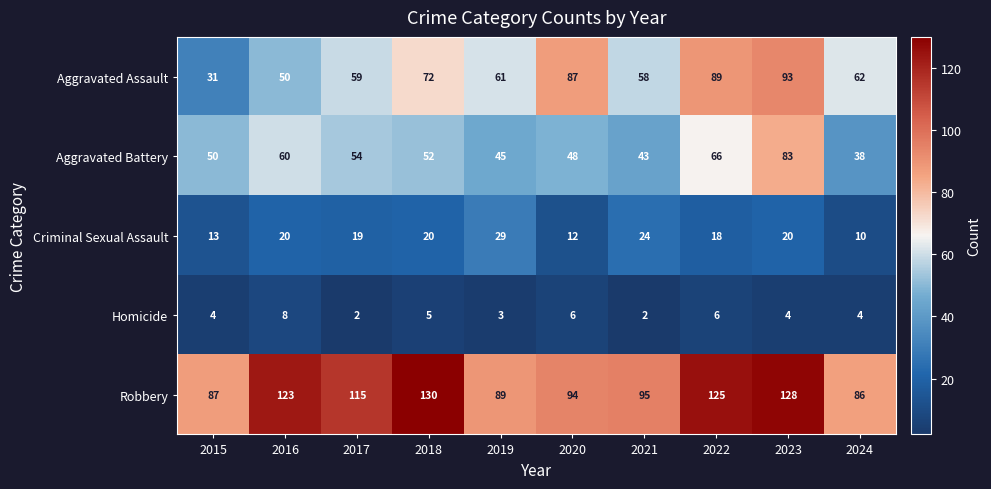

Which category has the highest value across all series?

2018